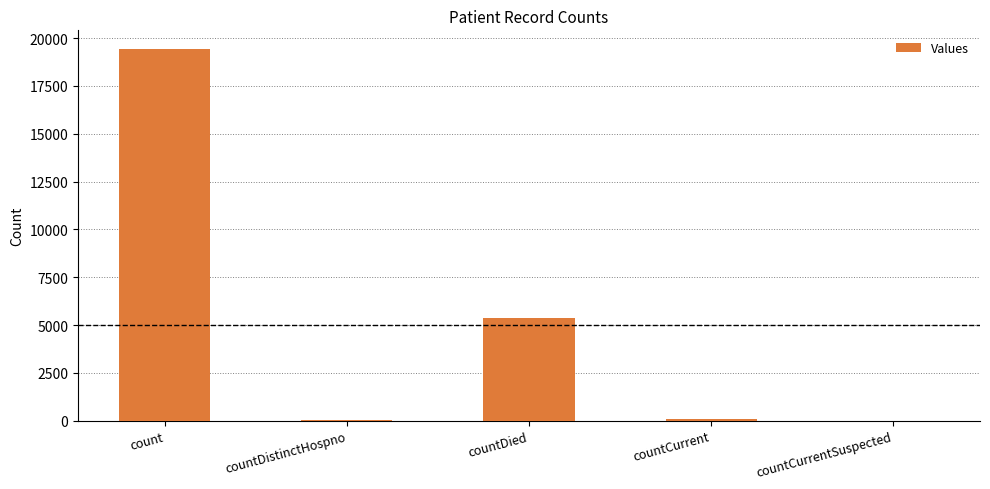

True or false: the data shows 0 at countCurrentSuspected.

True